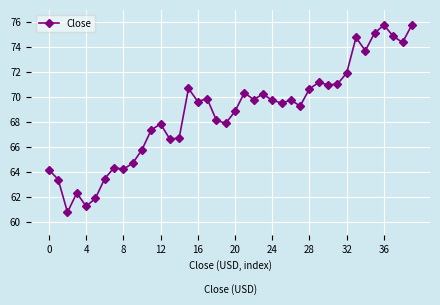

What is the difference between the second highest and minimum values?

15.0